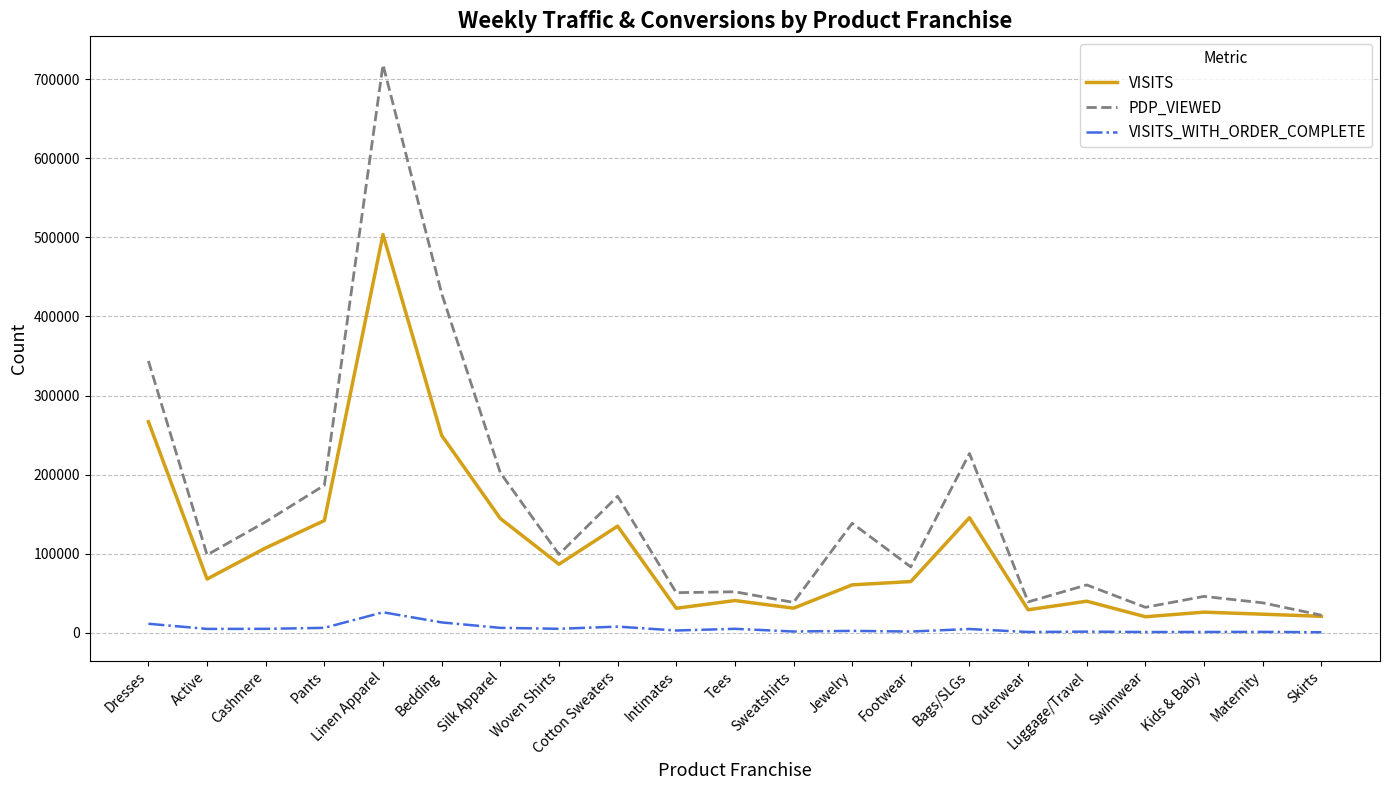

At Swimwear, list the series in order from smallest to largest.

VISITS_WITH_ORDER_COMPLETE, VISITS, PDP_VIEWED